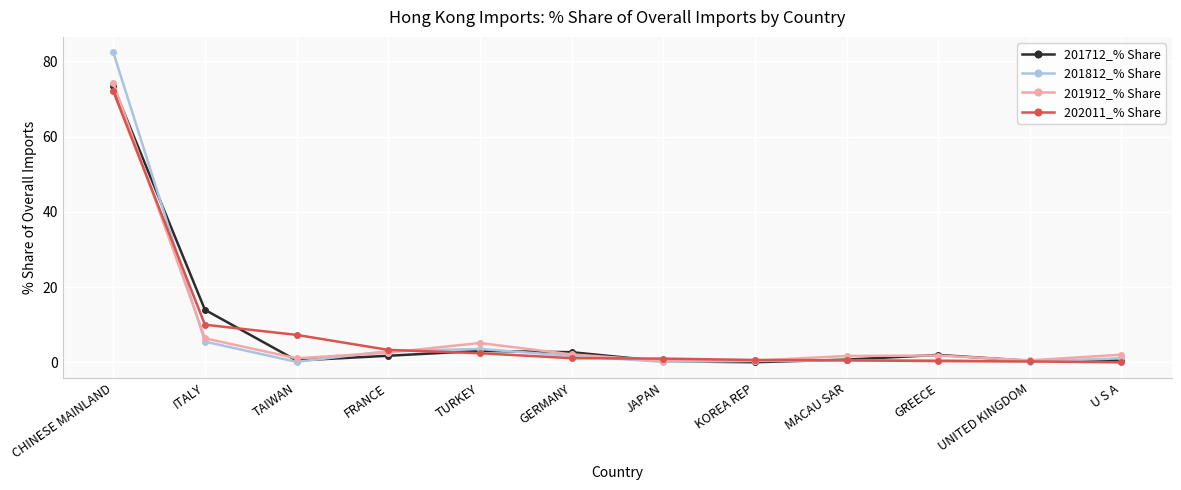

In 201812_% Share, how many points are lower than both neighbors (excluding endpoints)?

3